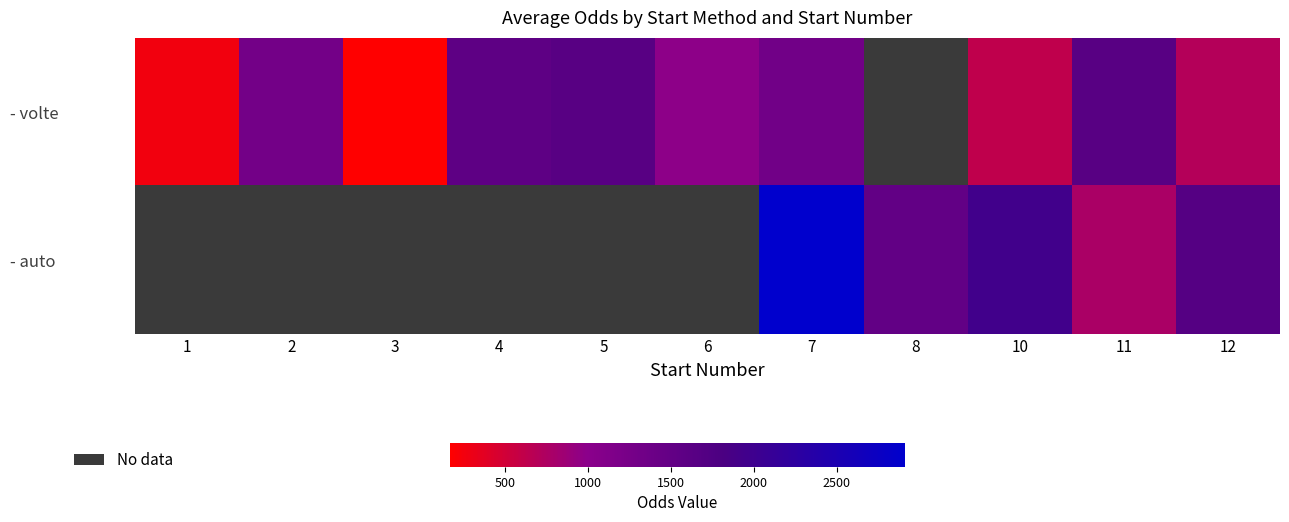

Count the number of data series in this chart.

2